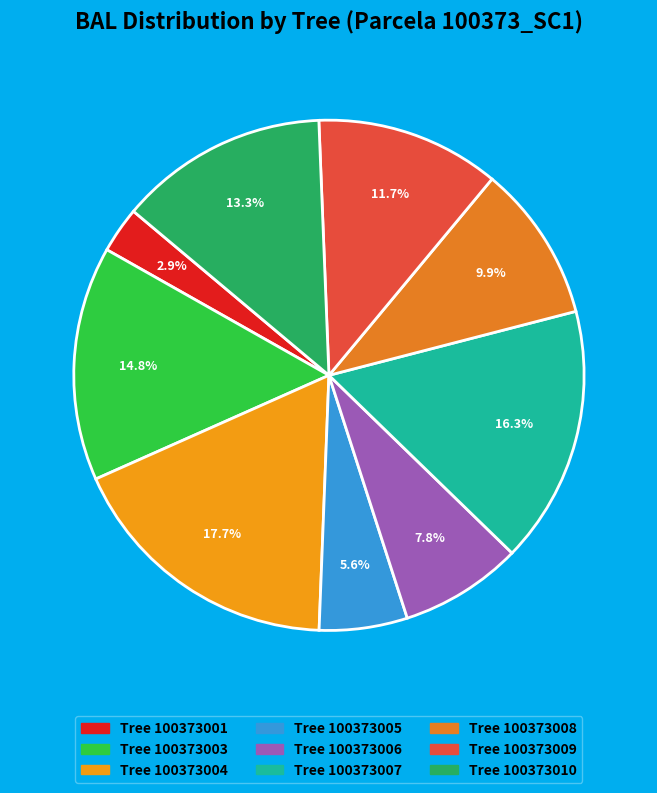

How many slices are in this pie chart?

9